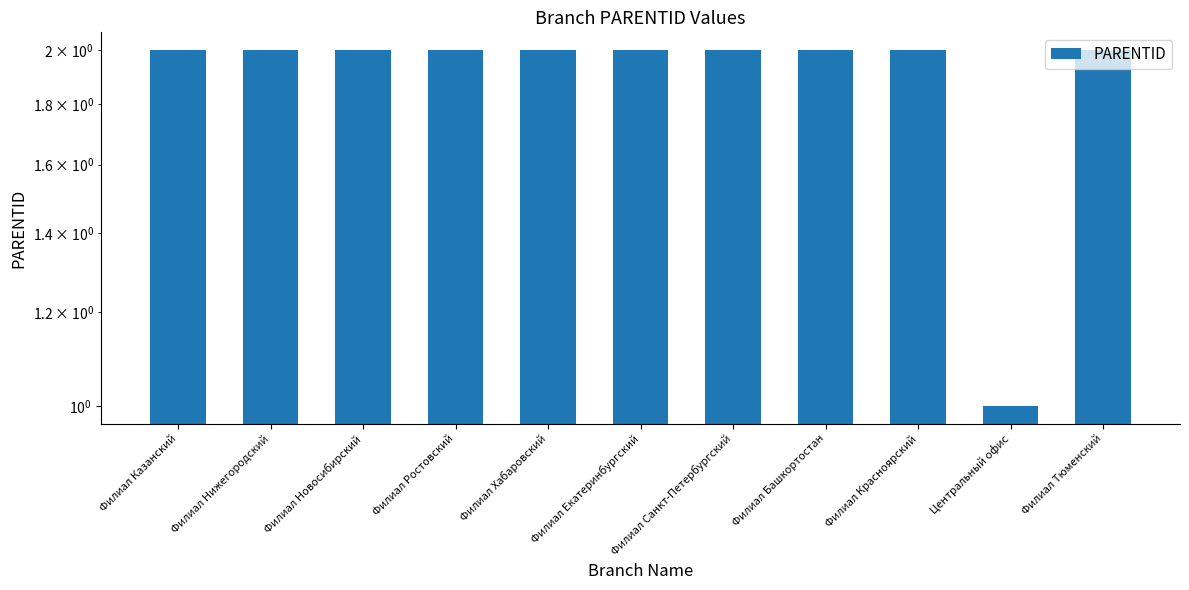

Rank the categories by value from lowest to highest.

Центральный офис, Филиал Казанский, Филиал Нижегородский, Филиал Новосибирский, Филиал Ростовский, Филиал Хабаровский, Филиал Екатеринбургский, Филиал Санкт-Петербургский, Филиал Башкортостан, Филиал Красноярский, Филиал Тюменский